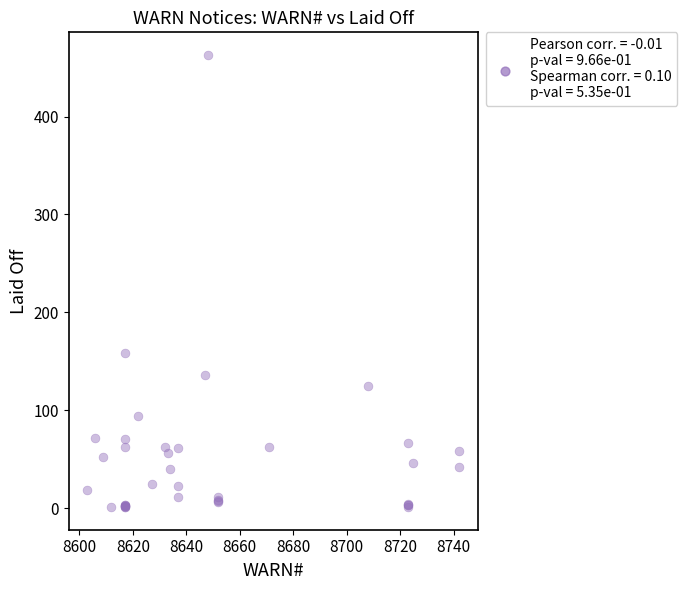

What Y value in the scatter plot is closest to 232?

158